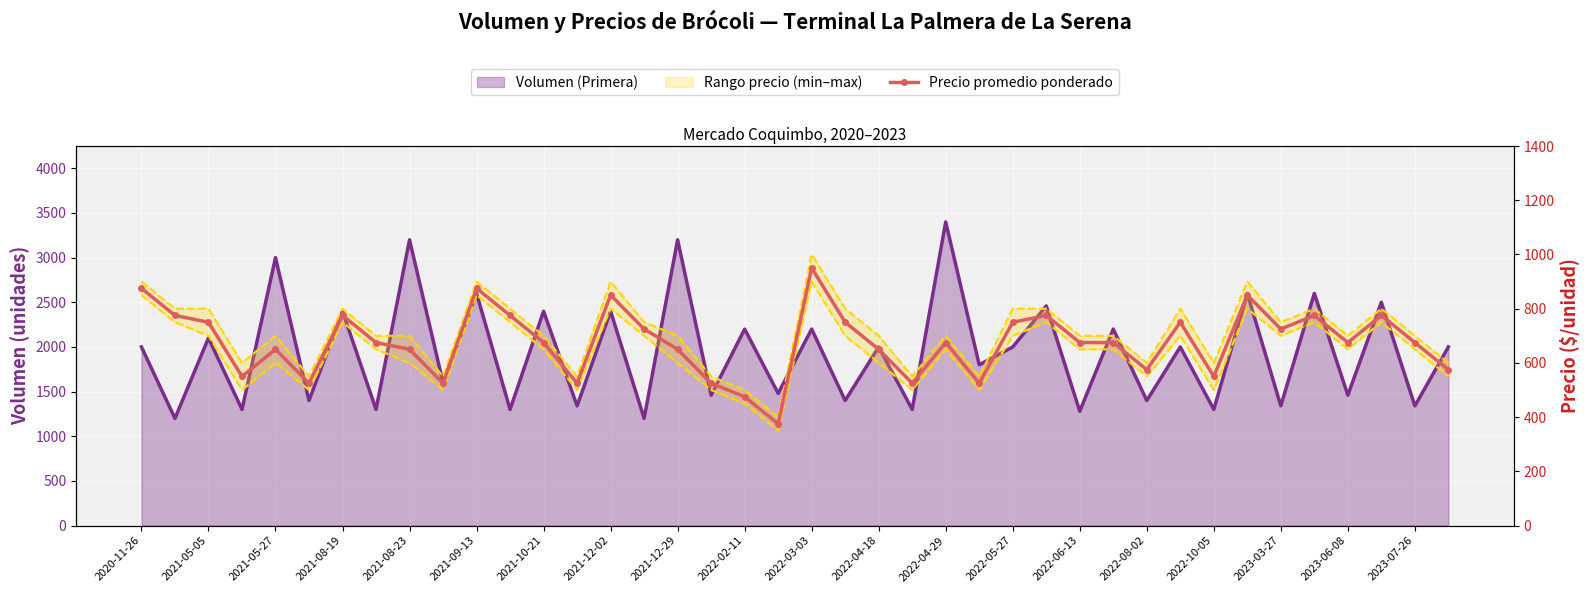

What is the average value?

677